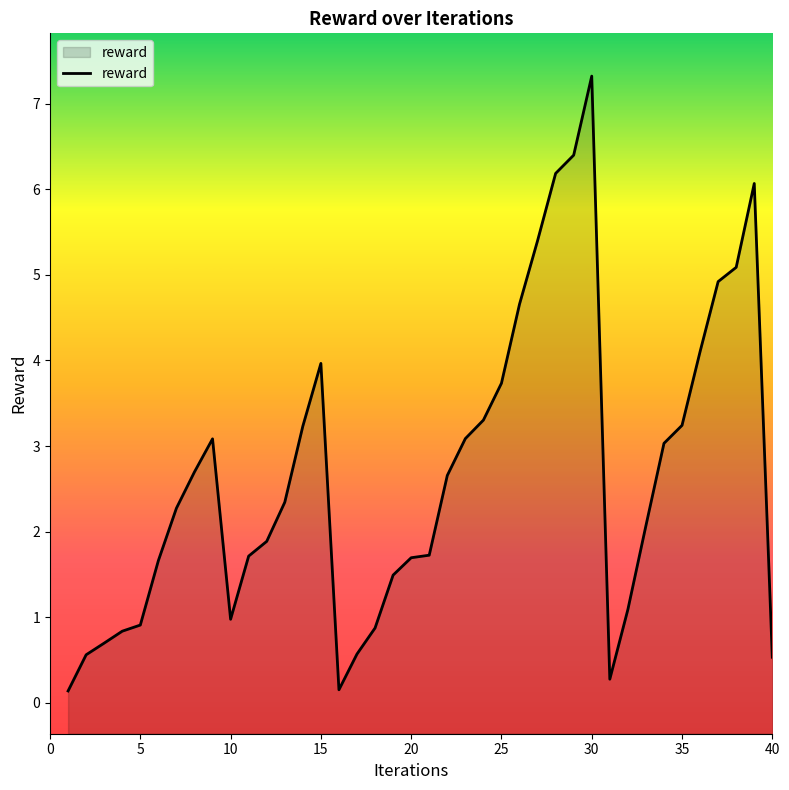

Does the chart display data point markers on the line(s)?

No